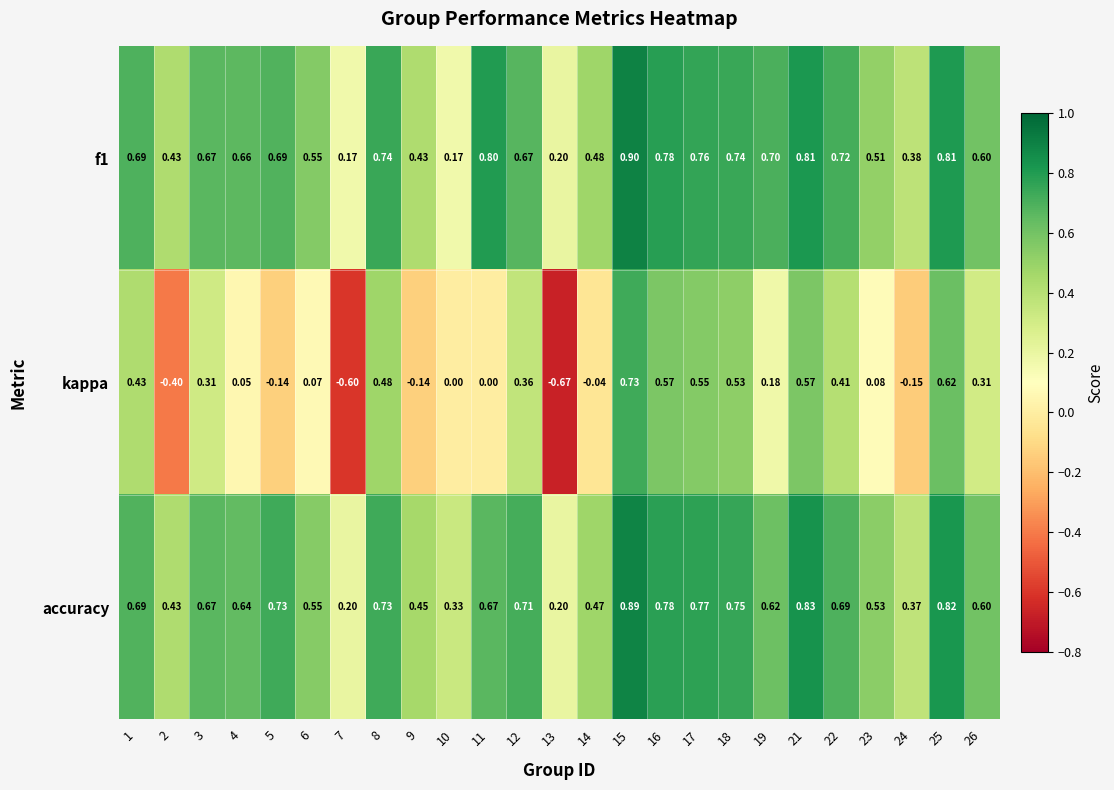

How many categories are shown in the chart?

25